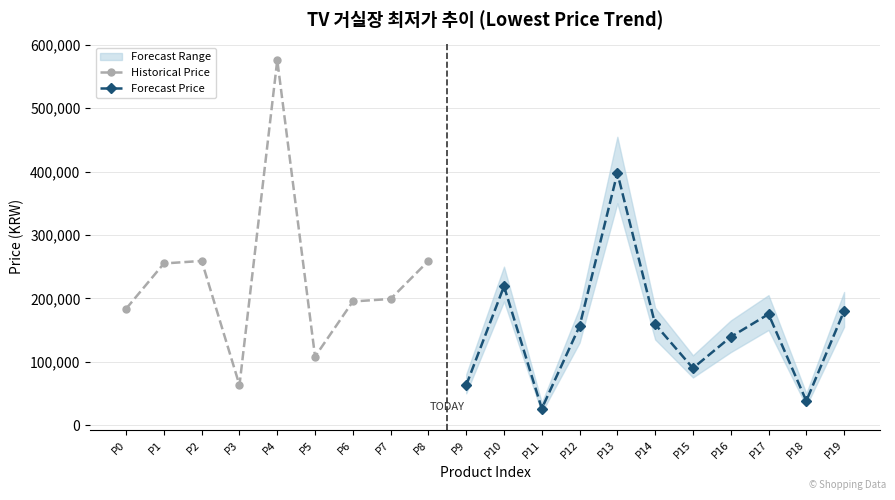

Where is the first local minimum?

3